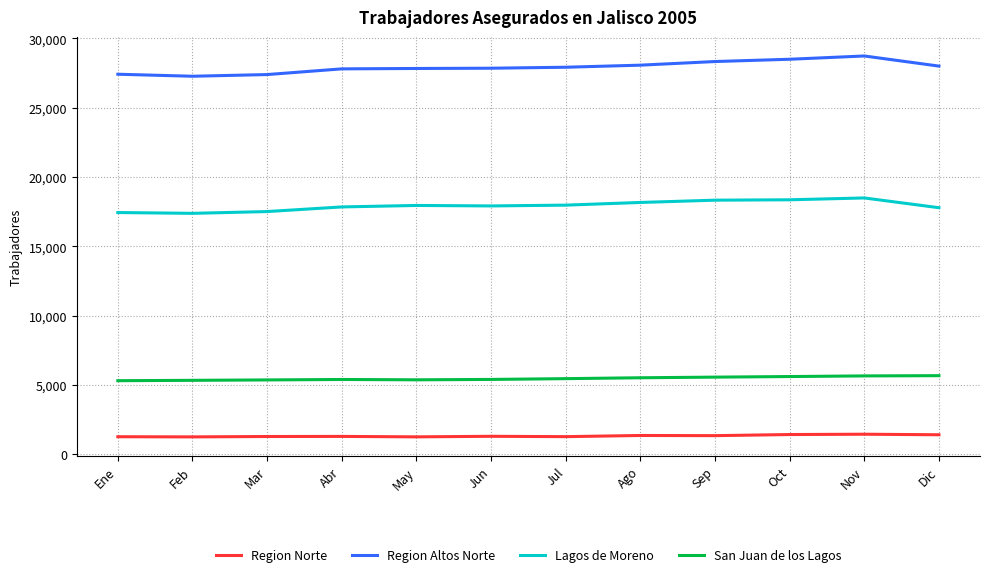

What is the average value of the Region Norte series?

1336